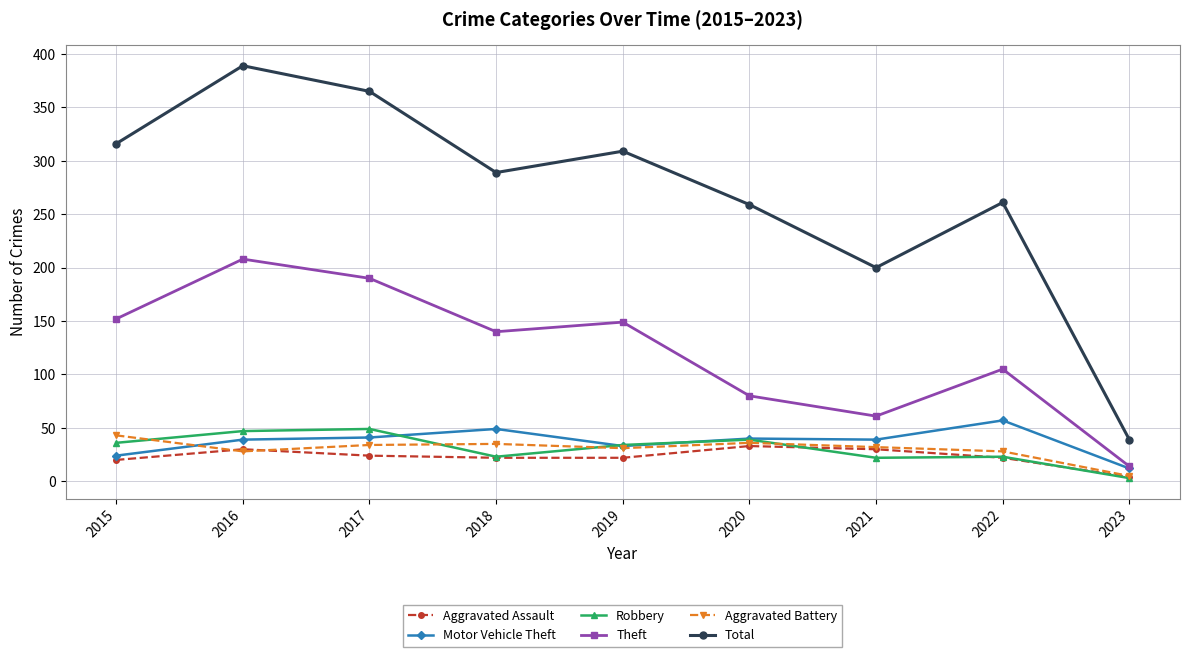

In Theft, how many points are lower than both neighbors (excluding endpoints)?

2